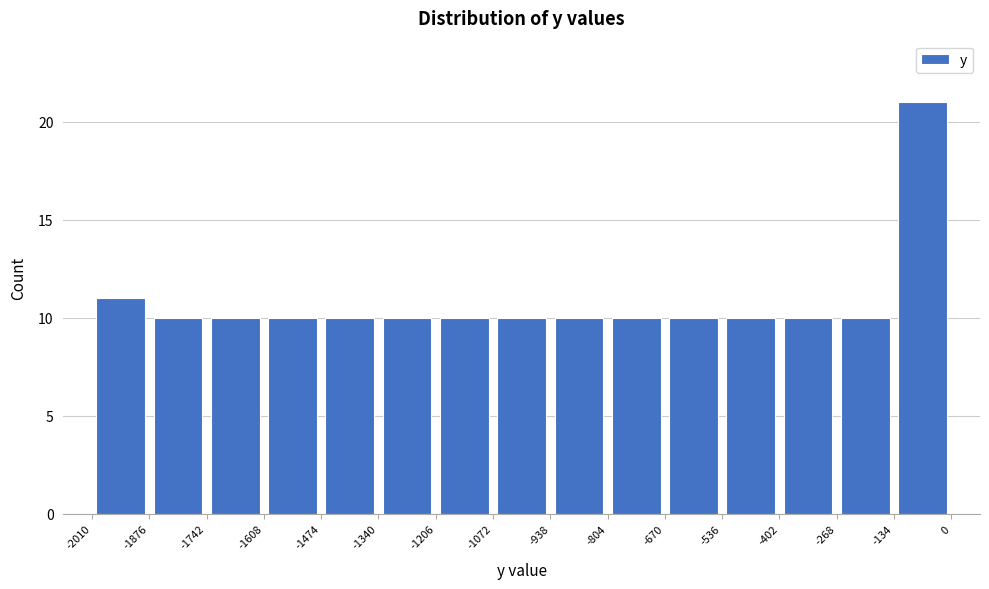

Reading left to right, list every bar in this chart as the range it spans on the x-axis followed by its height. The values are not printed on the chart, so give them approximately, as read against the axis.

-2010 to -1876: 11
-1876 to -1742: 10
-1742 to -1608: 10
-1608 to -1474: 10
-1474 to -1340: 10
-1340 to -1206: 10
-1206 to -1072: 10
-1072 to -938: 10
-938 to -804: 10
-804 to -670: 10
-670 to -536: 10
-536 to -402: 10
-402 to -268: 10
-268 to -134: 10
-134 to 0: 21